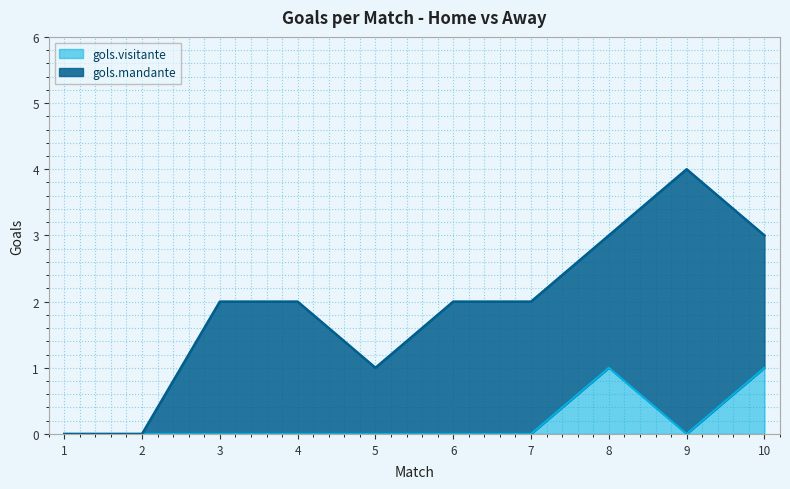

Does the chart display data point markers on the line(s)?

No